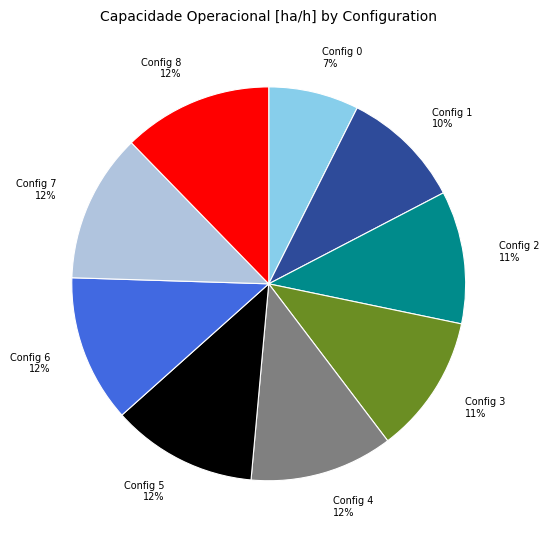

What percentage is the Config 7 slice, to the nearest percent?

12%